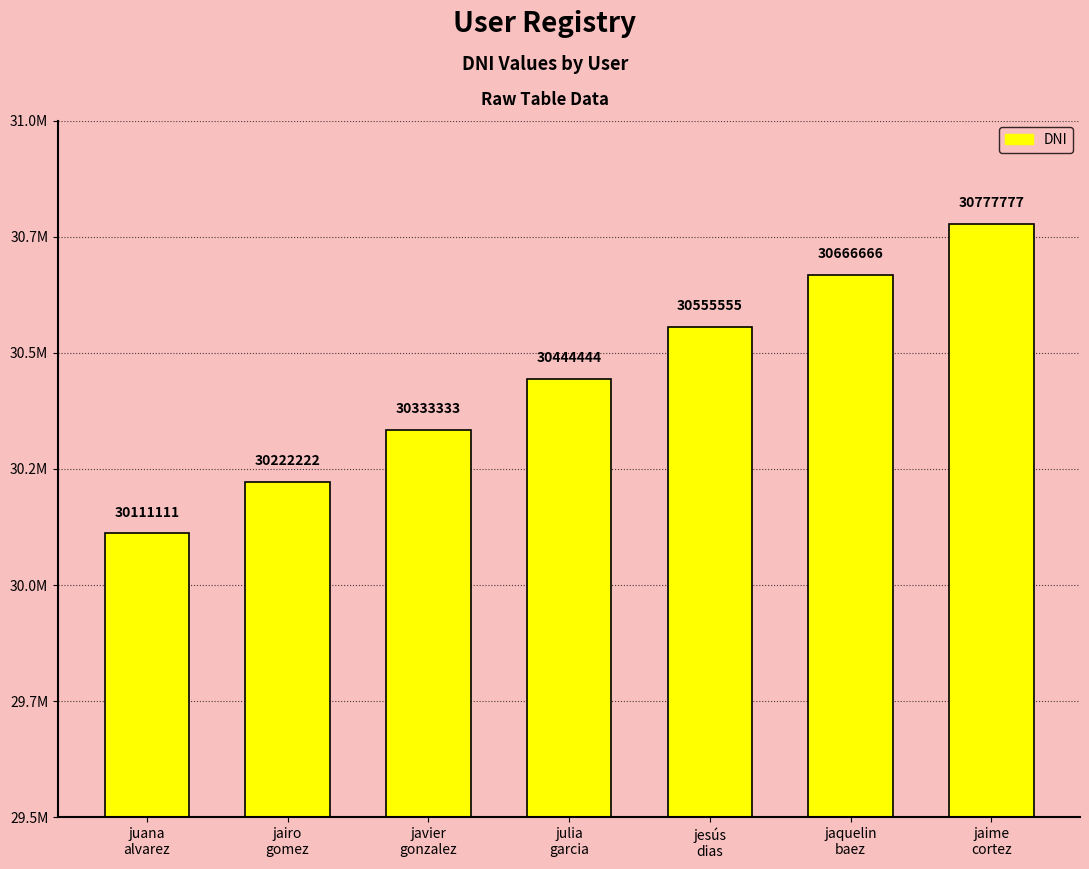

What is the label of the 4th bar from the left?

julia
garcia